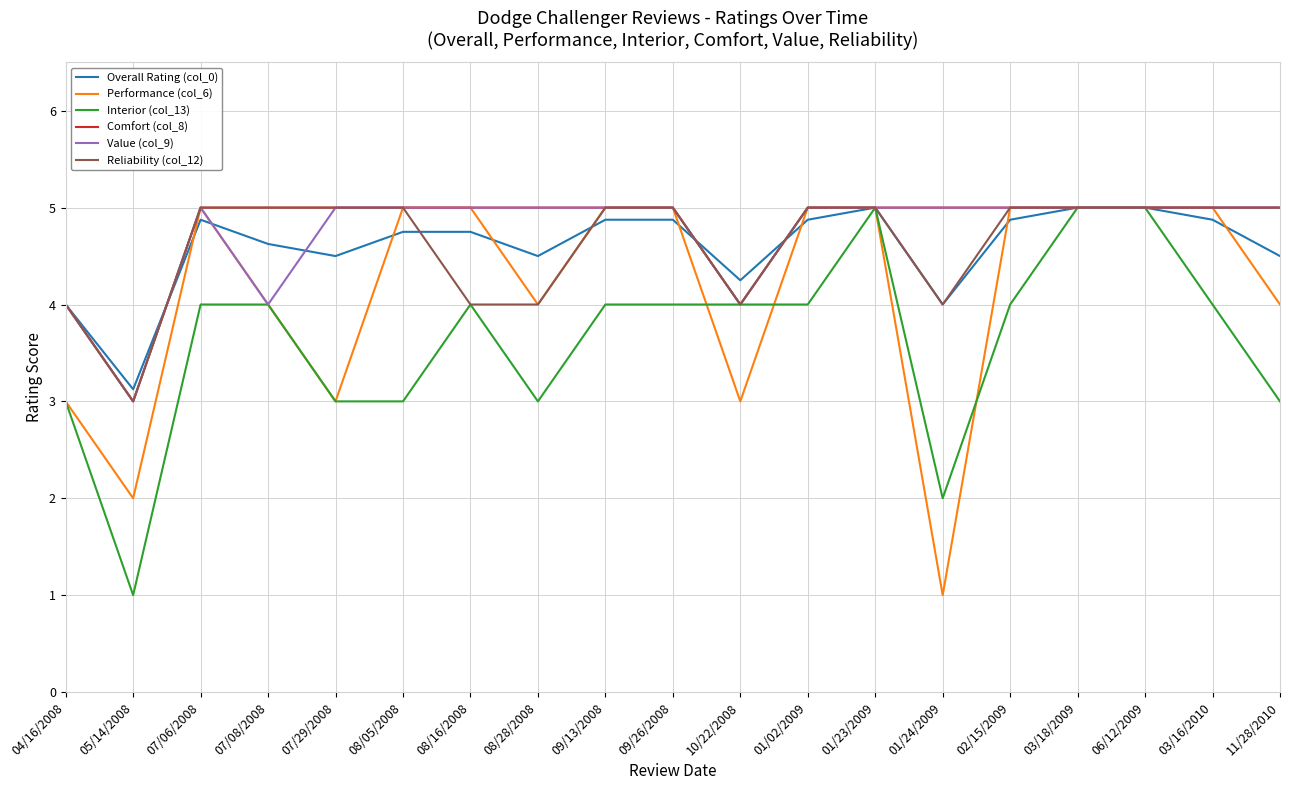

What is the sum of the Value (col_9) values at 01/23/2009 and 09/13/2008?

10.0